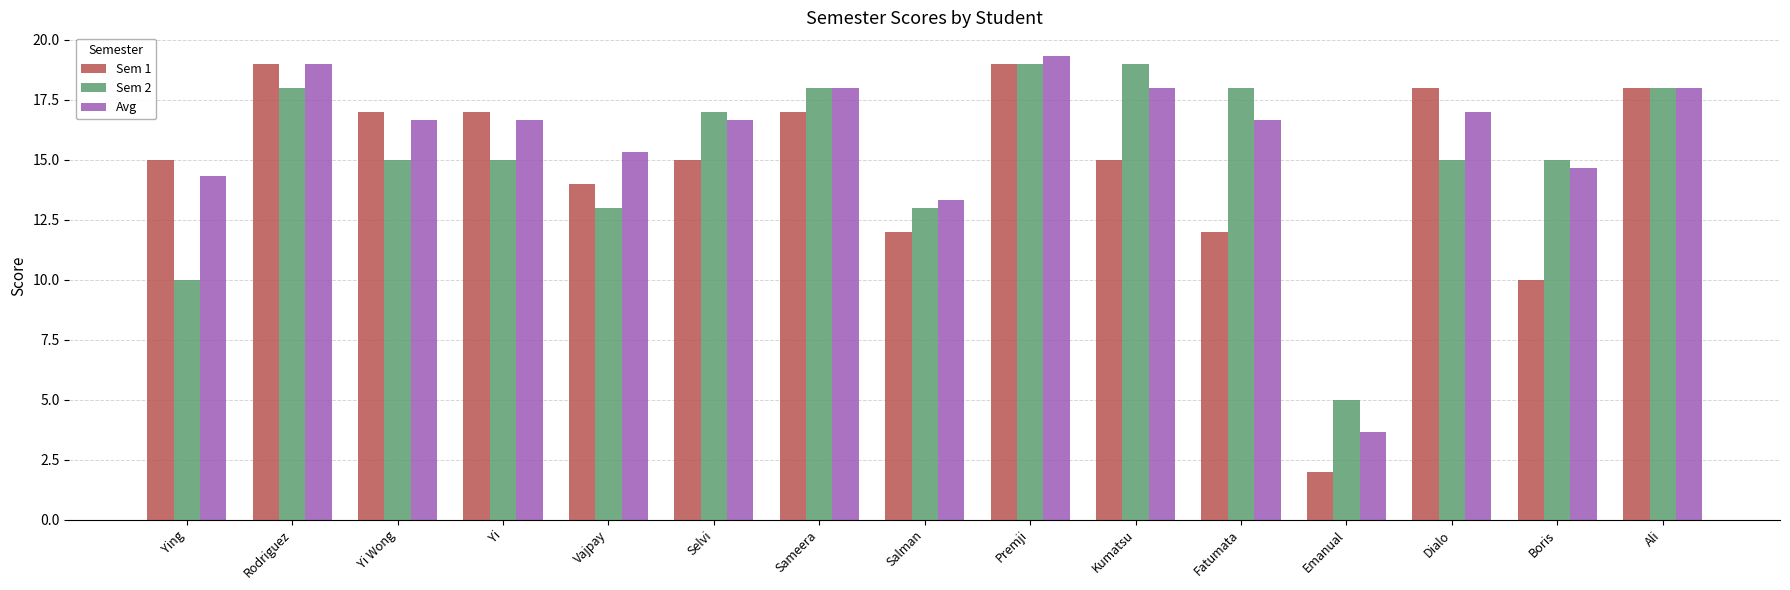

Is it true that Avg equals 15.3 at Vajpay?

True